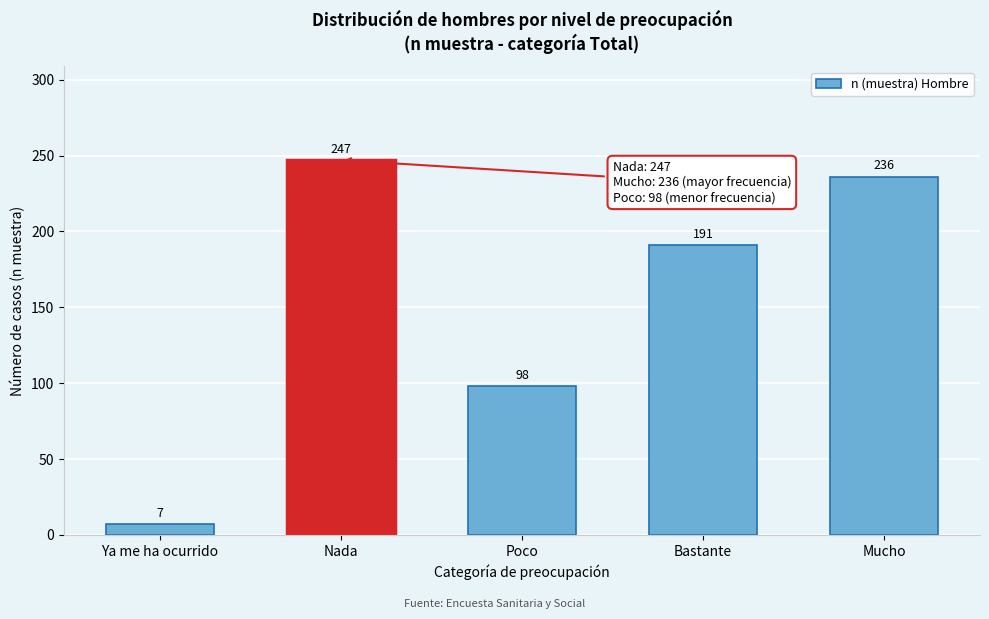

Reading left to right, transcribe all the data shown in this chart.

7	247	98	191	236